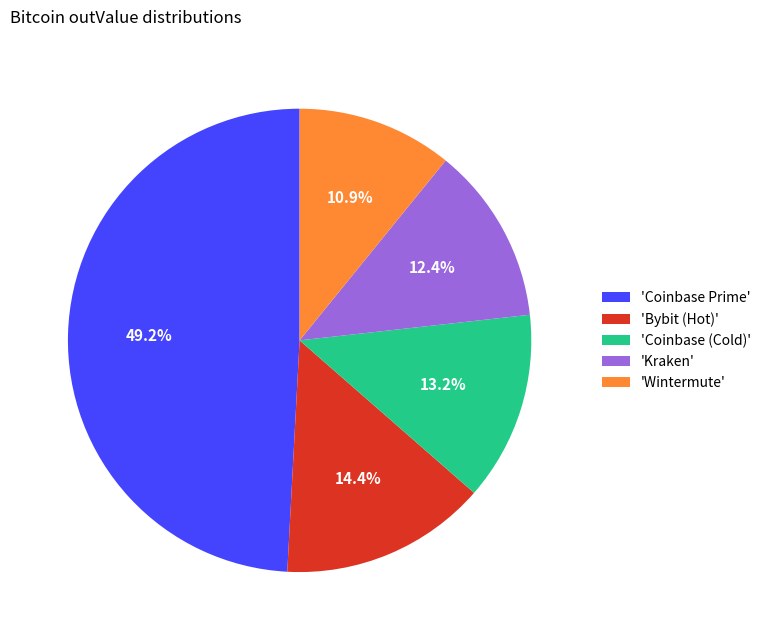

Combined, what portion of the pie is 'Kraken' and 'Coinbase (Cold)'?

25.6%